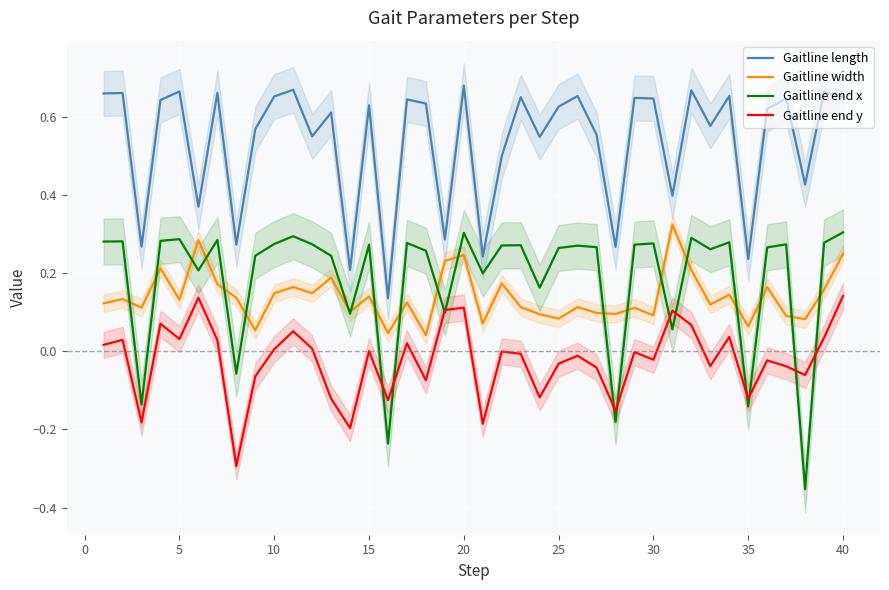

The Gaitline end x series shows 0.3 at 20. True or false?

True